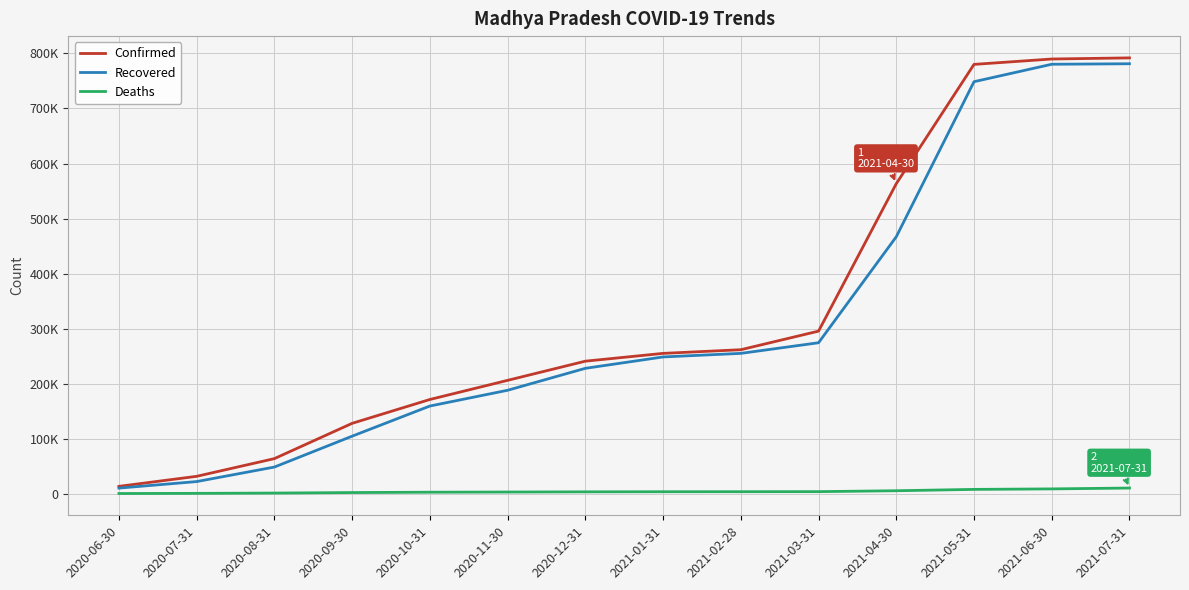

What is the average value of the Confirmed series?

328087